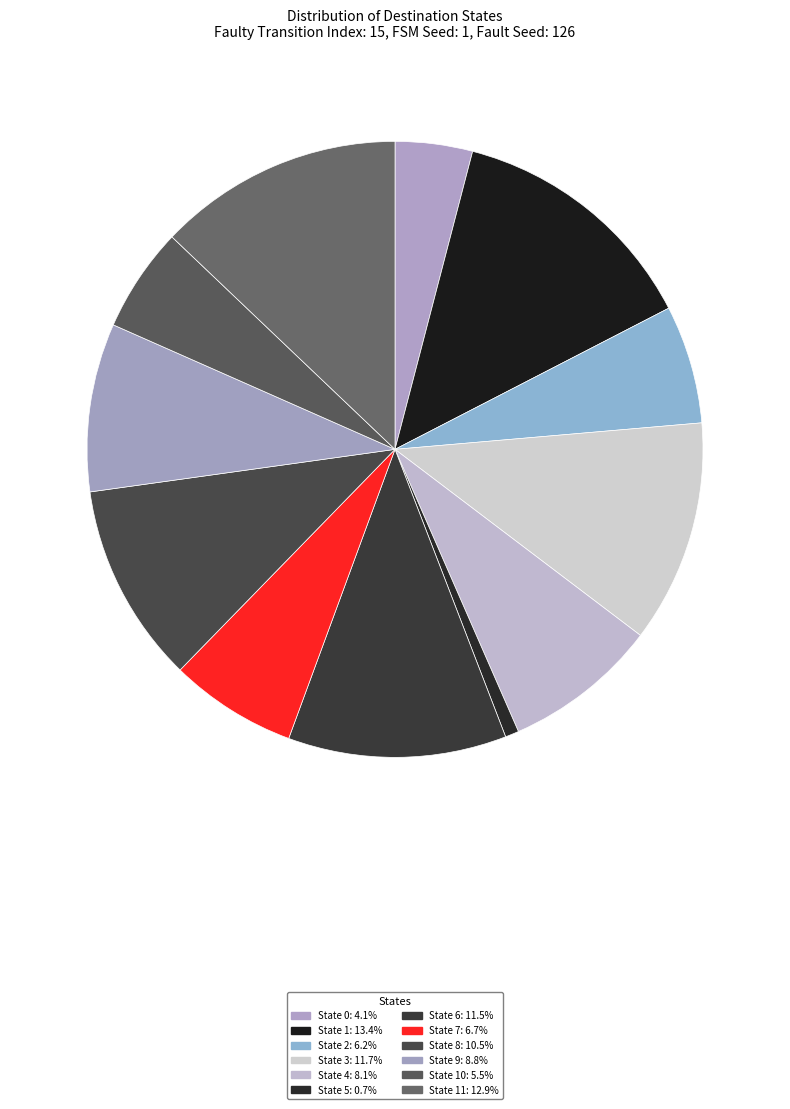

Count the number of slices in the pie.

12